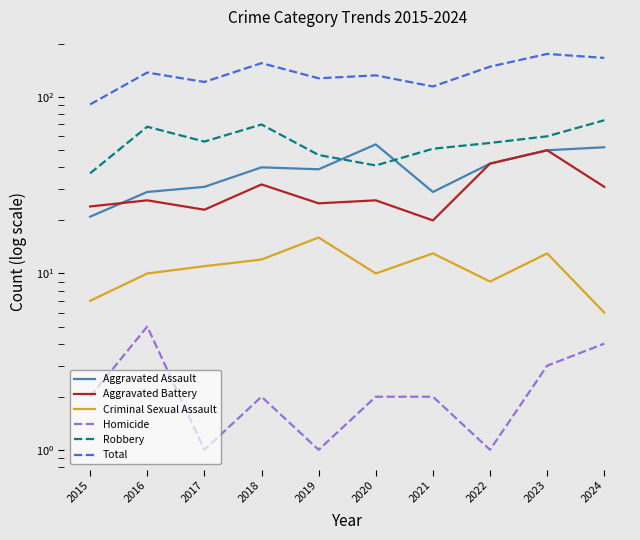

Reading left to right, list all the values displayed in this chart.

Aggravated Assault: 21	29	31	40	39	54	29	42	50	52
Aggravated Battery: 24	26	23	32	25	26	20	42	50	31
Criminal Sexual Assault: 7	10	11	12	16	10	13	9	13	6
Homicide: 2	5	1	2	1	2	2	1	3	4
Robbery: 37	68	56	70	47	41	51	55	60	74
Total: 91	138	122	156	128	133	115	149	176	167